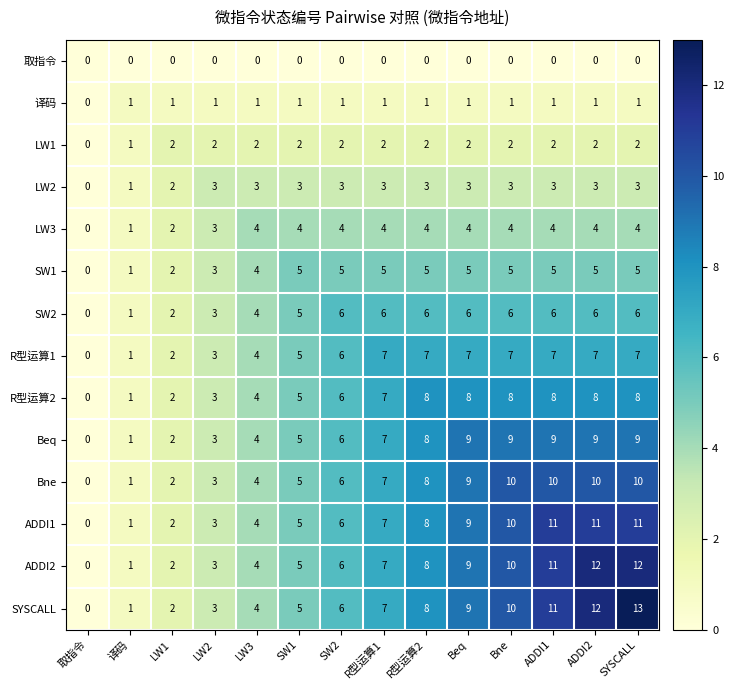

True or false: 译码 has a value of 1 at Bne.

True